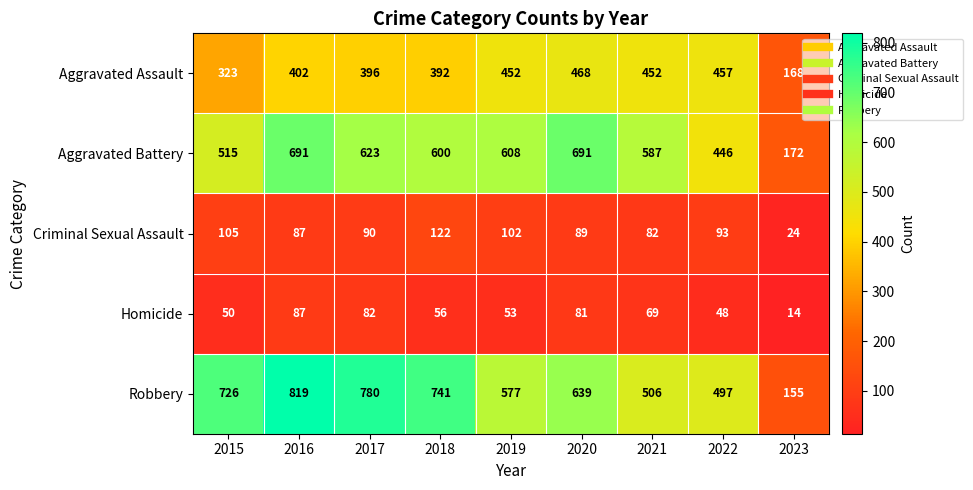

True or false: Aggravated Battery has a value of 250 at 2015.

False